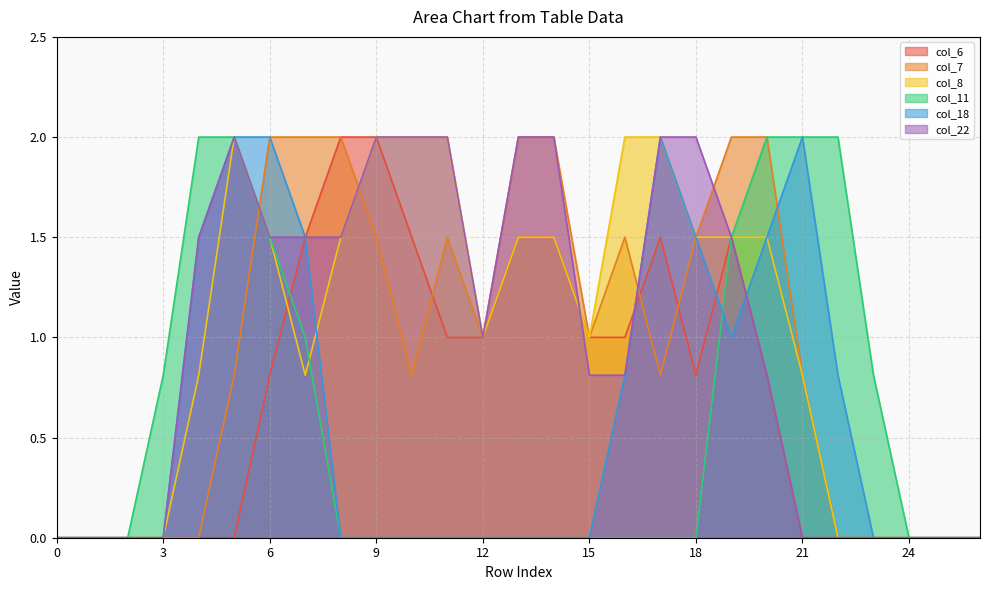

Which series has the widest spread of values?

col_6